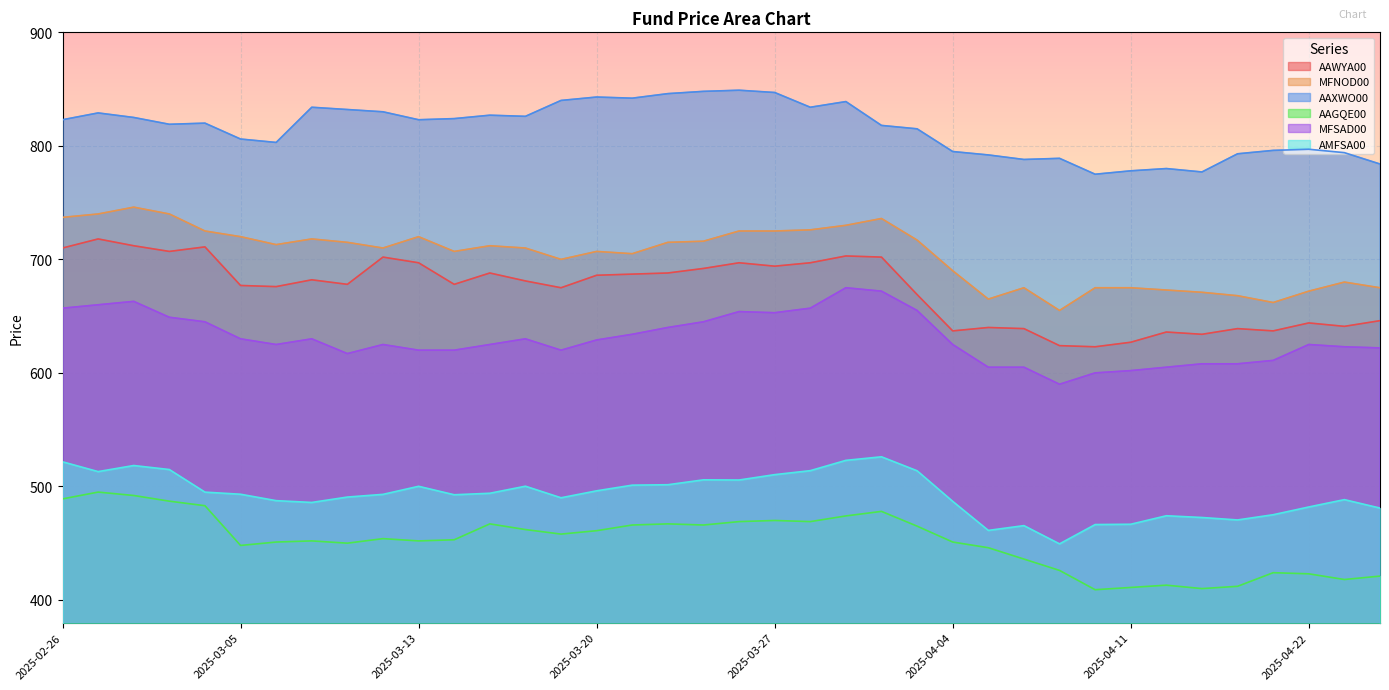

How many lines are shown in the chart?

6